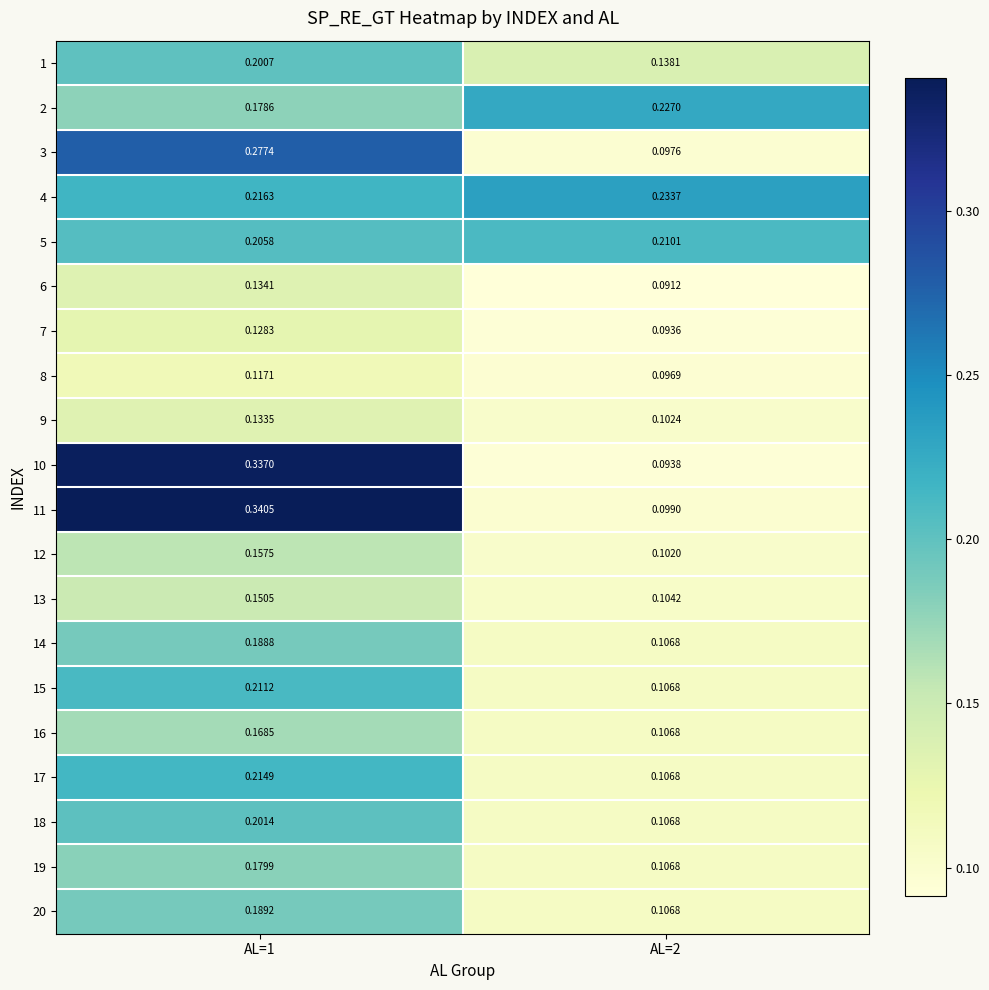

Is the value of 7 at AL=1 greater than the value of 6 at AL=2?

Yes